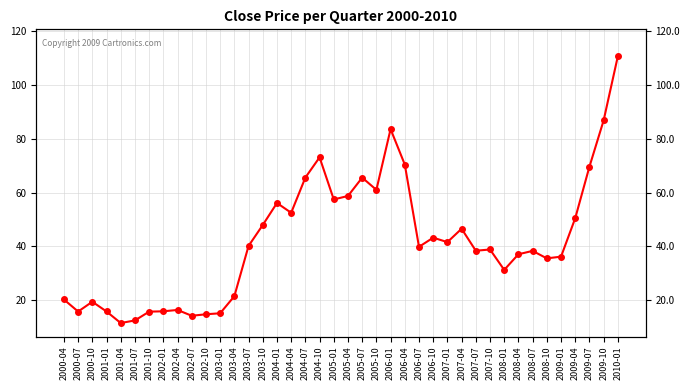

Is it true that the value at 2004-07 is 115.4?

False